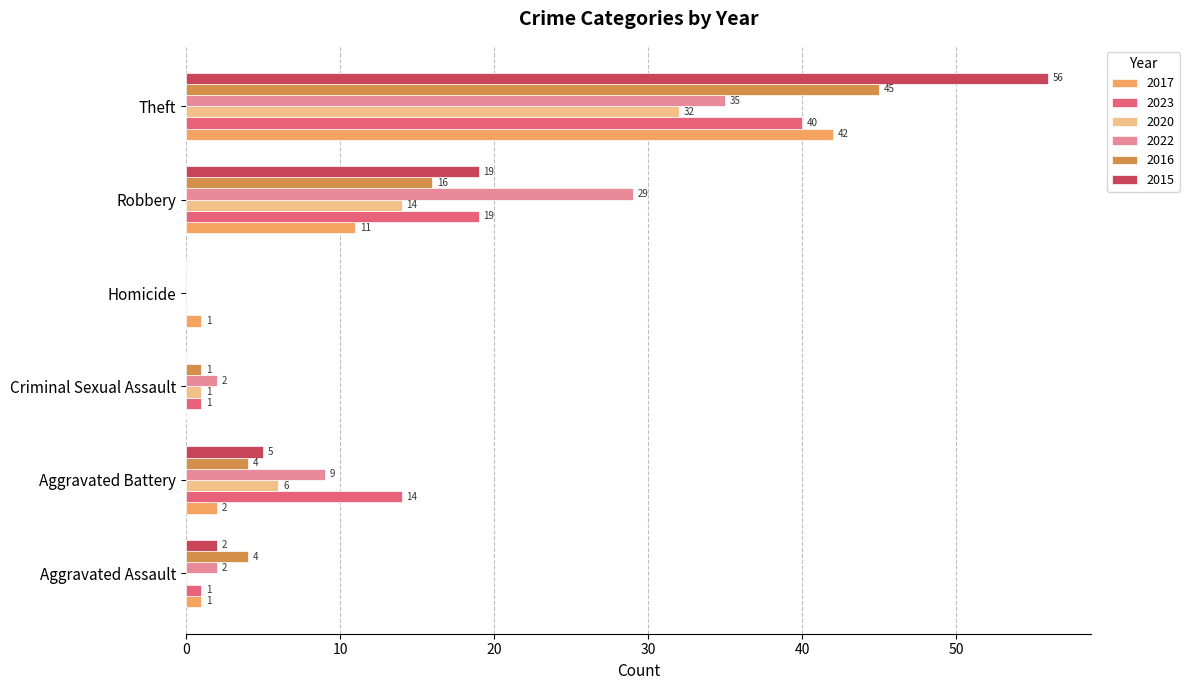

The value of 2016 at Aggravated Battery is 1. True or false?

False